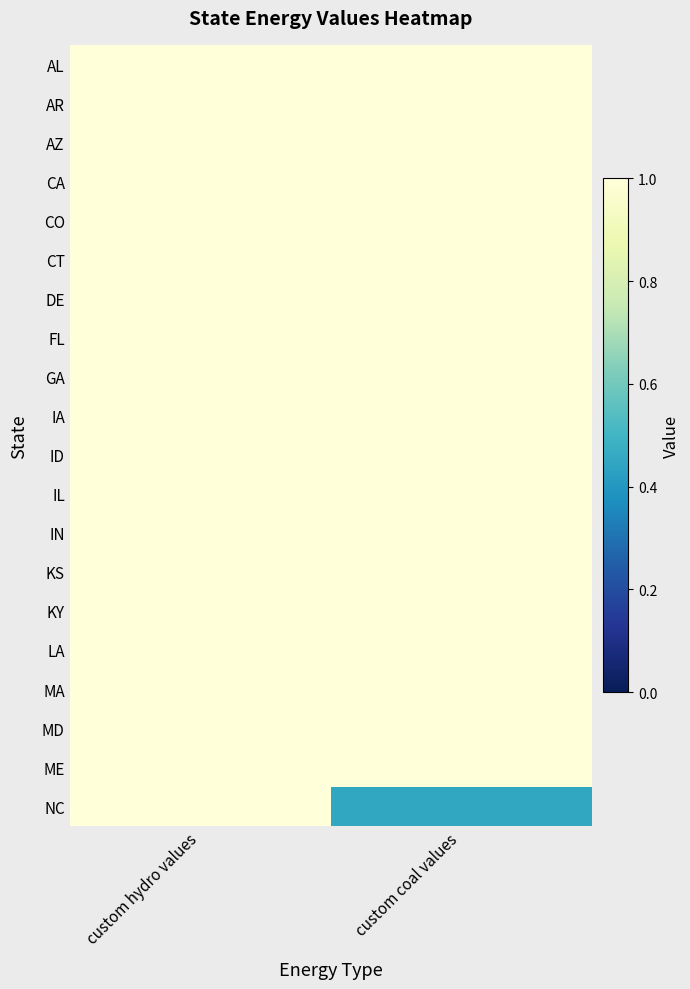

Count the number of data series in this chart.

20